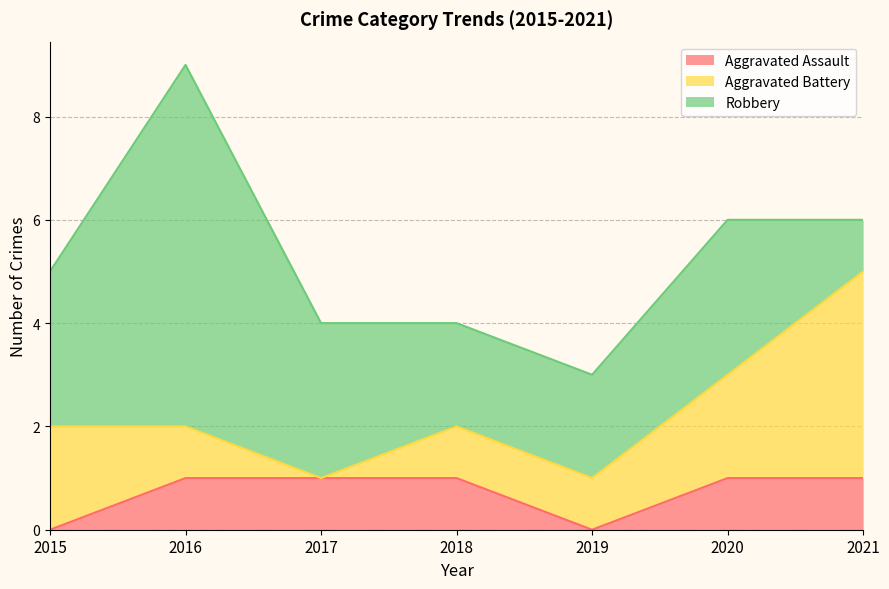

At which label does Aggravated Assault reach its peak?

2016